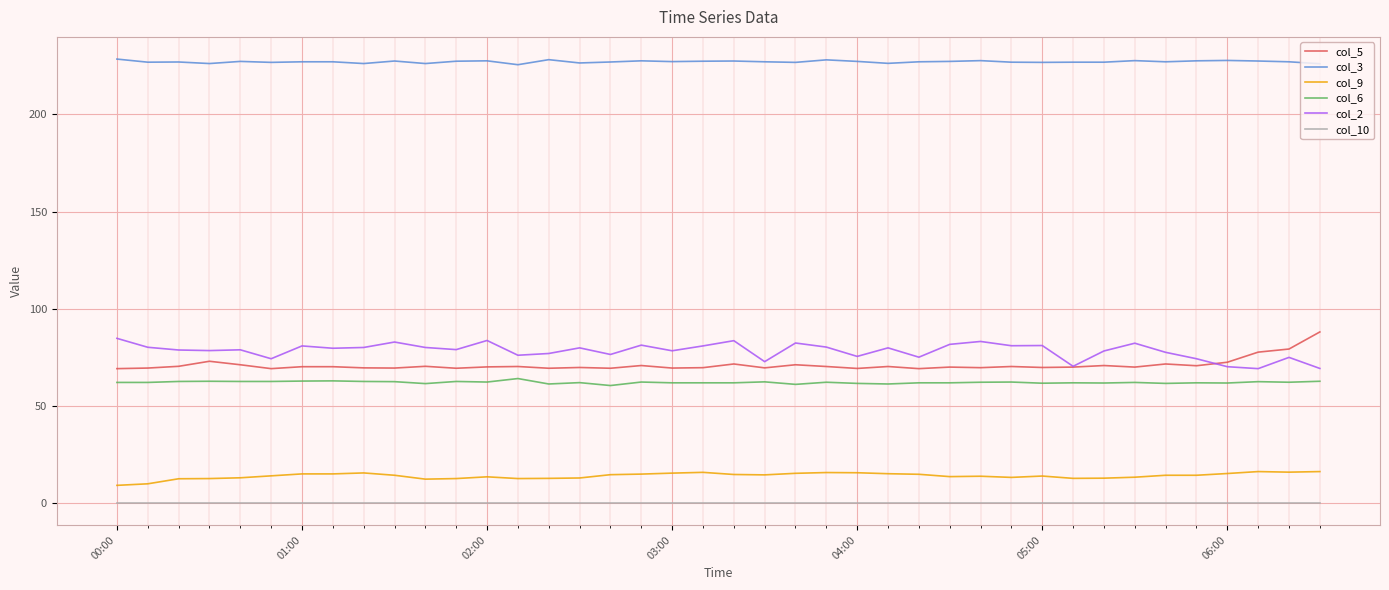

True or false: col_2 and col_9 cross at least once.

False